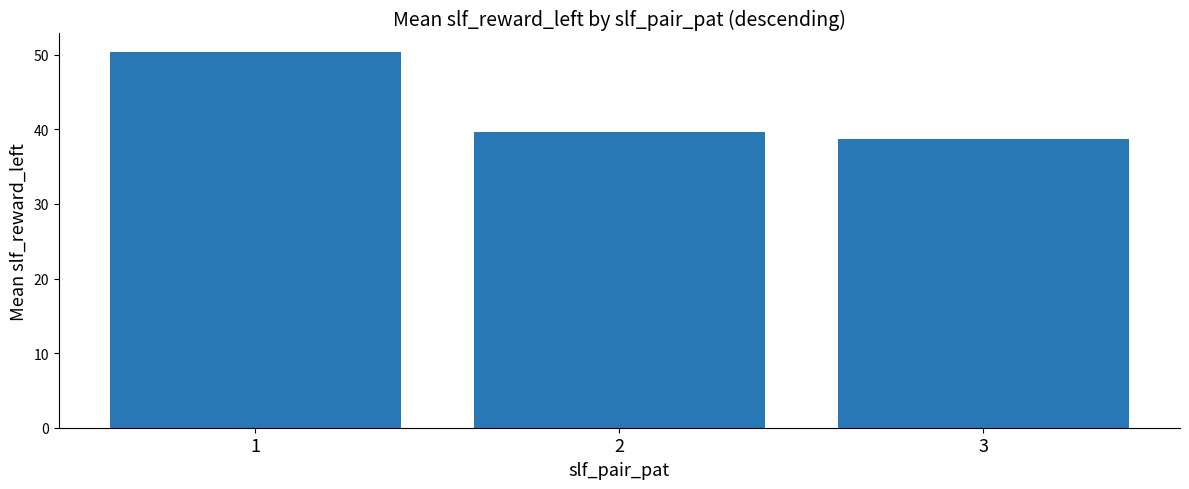

Which label corresponds to the largest value in the chart?

1